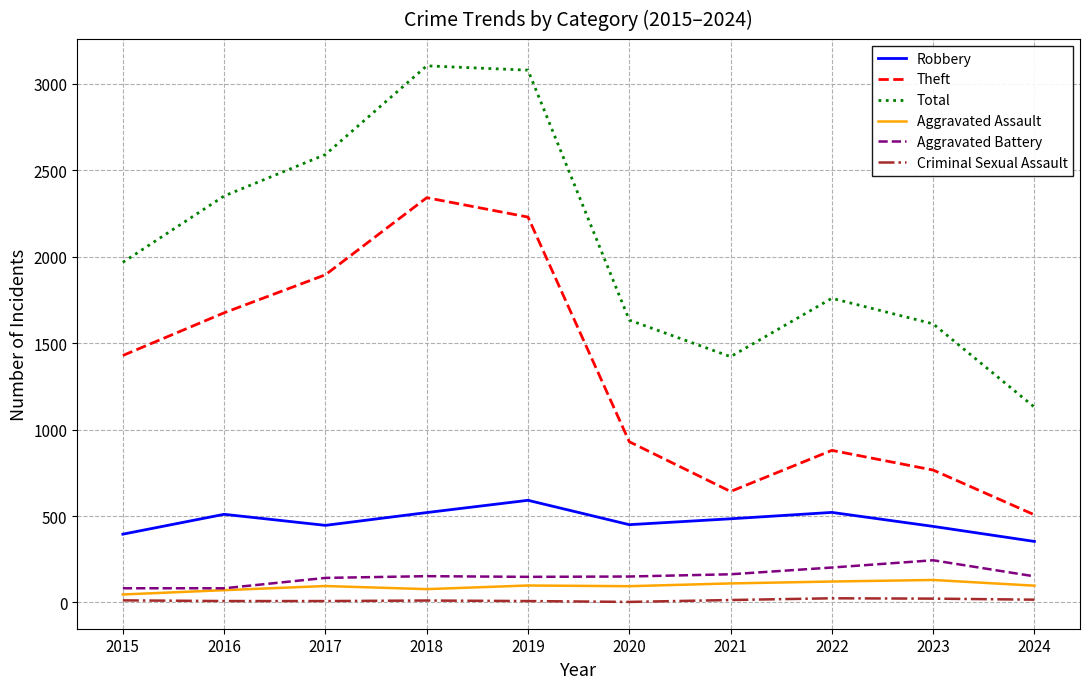

The Theft series shows 3409 at 2017. True or false?

False